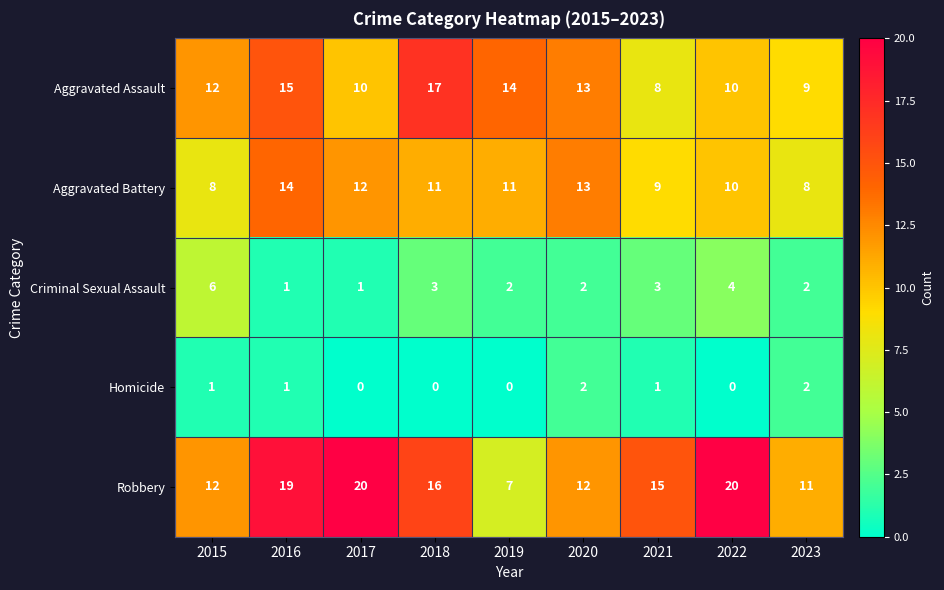

What is the spread (max minus min) of values at 2022?

20